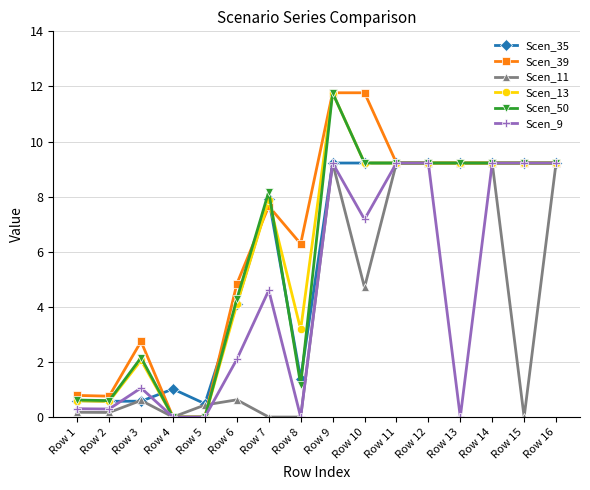

What is the difference between the Scen_9 values at Row 10 and Row 8?

7.2